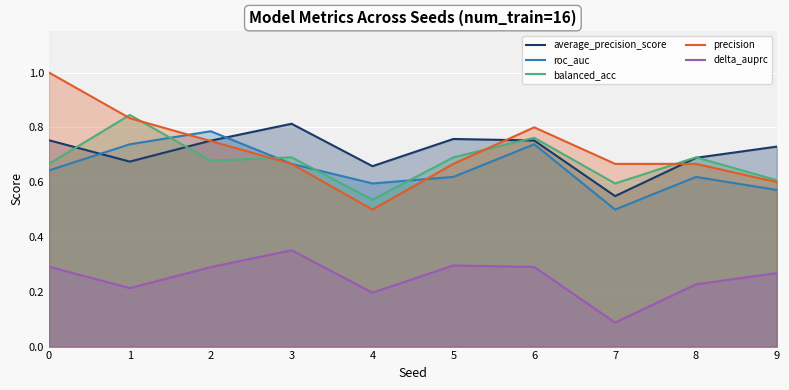

Is the value of roc_auc at 1 greater than the value of average_precision_score at 6?

No